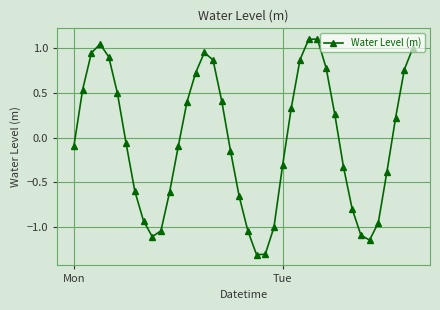

What is the maximum value shown in the chart?

1.1